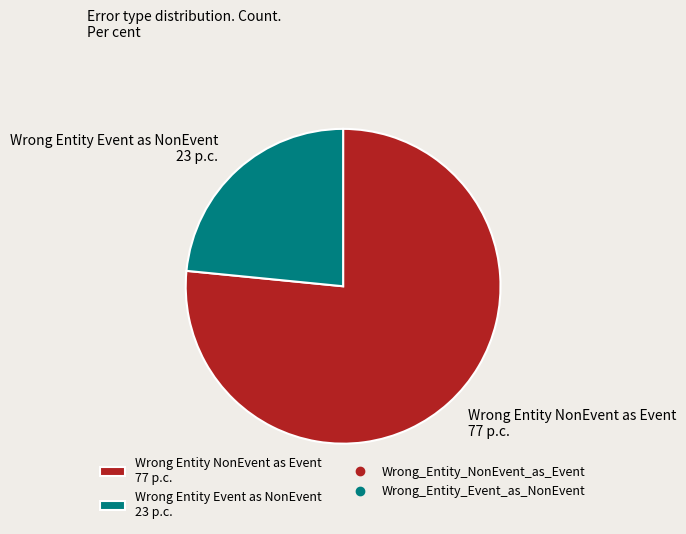

Which category accounts for the majority?

Wrong Entity NonEvent as Event 77 p.c.